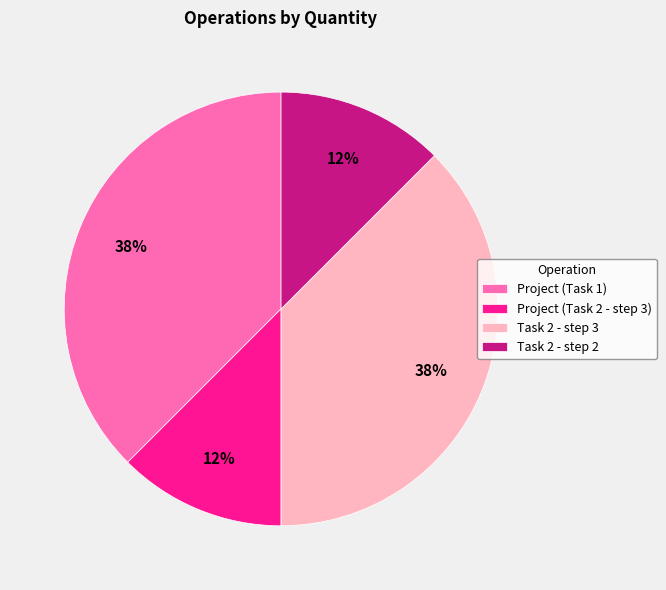

Count the number of slices in the pie.

4